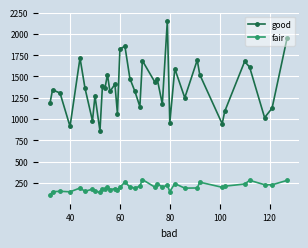

Does the chart have visible grid lines?

Yes